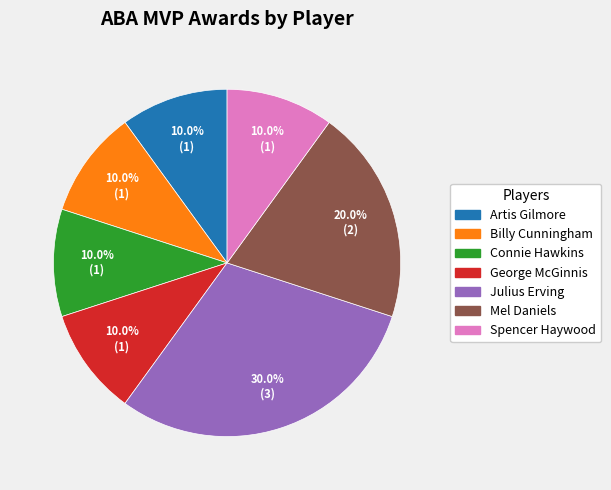

What is the total percentage of George McGinnis and Julius Erving?

40.0%